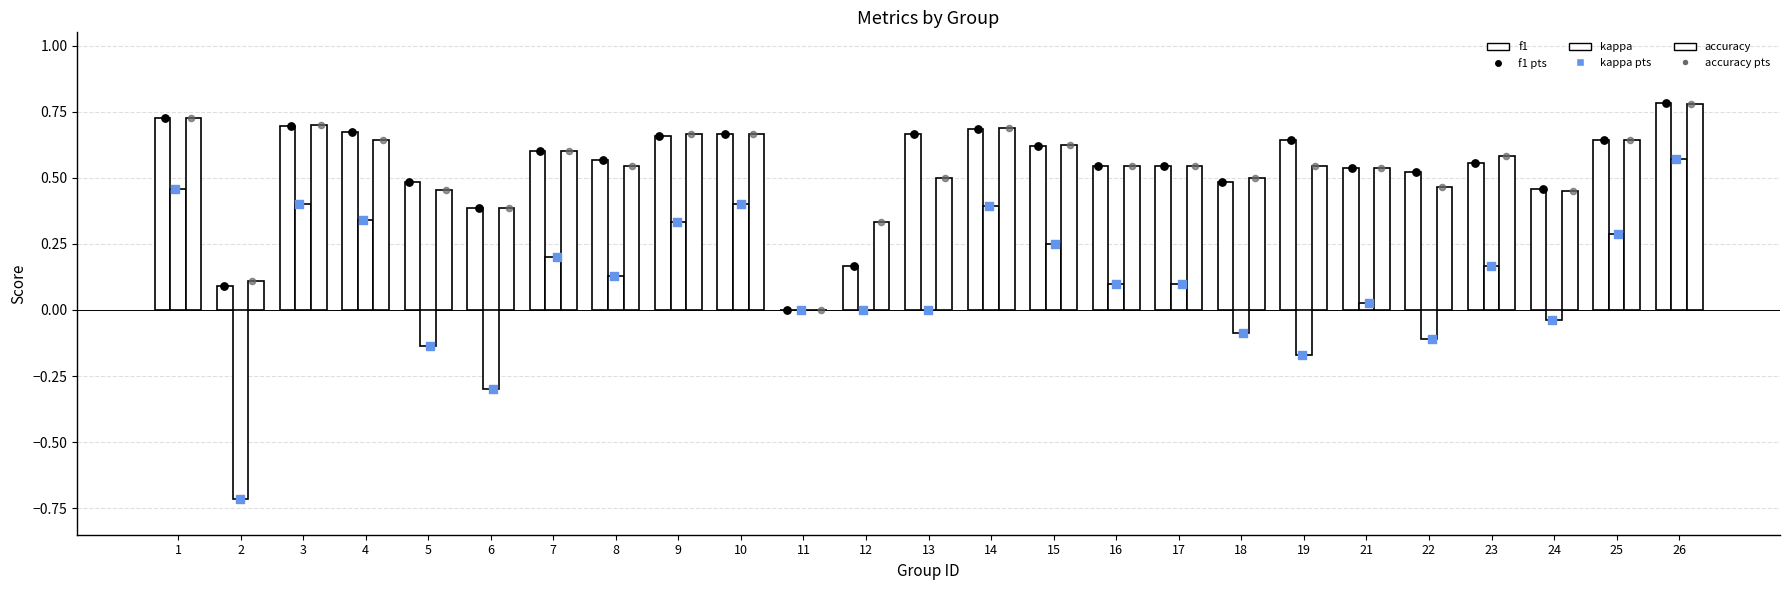

At which category is the sum across all series the highest?

26